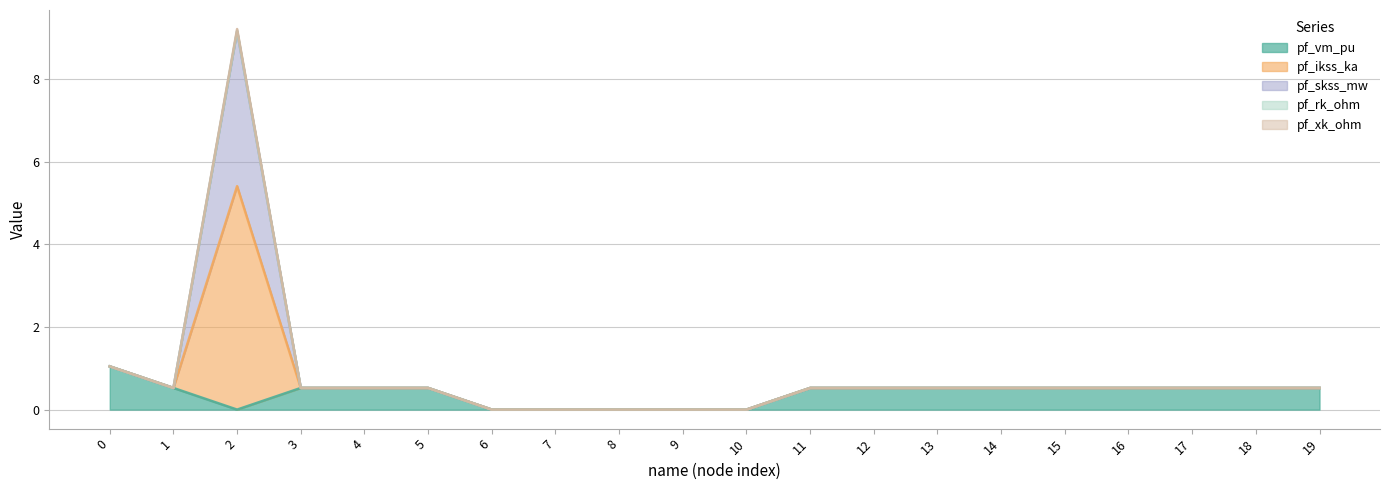

What is the total value across all series at 15?

0.5